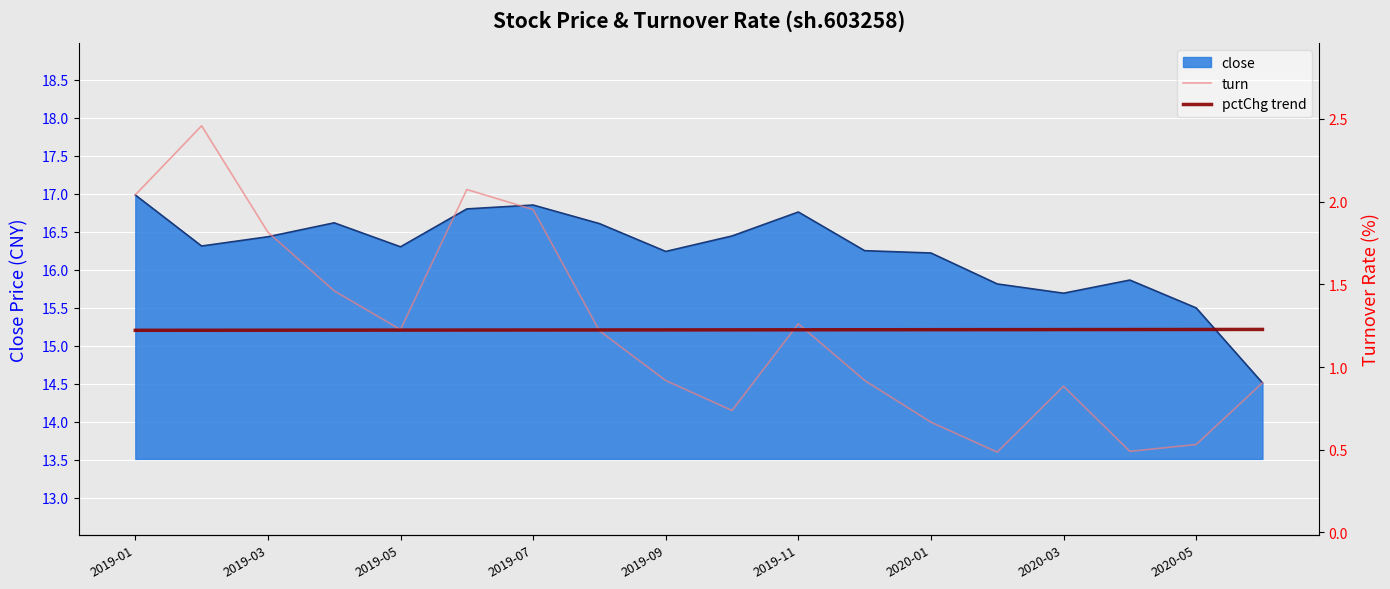

Reading right to left, extract all data points from this chart.

turn: 0.9	0.5	0.5	0.9	0.5	0.7	0.9	1.3	0.7	0.9	1.2	2.0	2.1	1.2	1.5	1.8	2.5	2.0
pctChg trend: 1.2	1.2	1.2	1.2	1.2	1.2	1.2	1.2	1.2	1.2	1.2	1.2	1.2	1.2	1.2	1.2	1.2	1.2